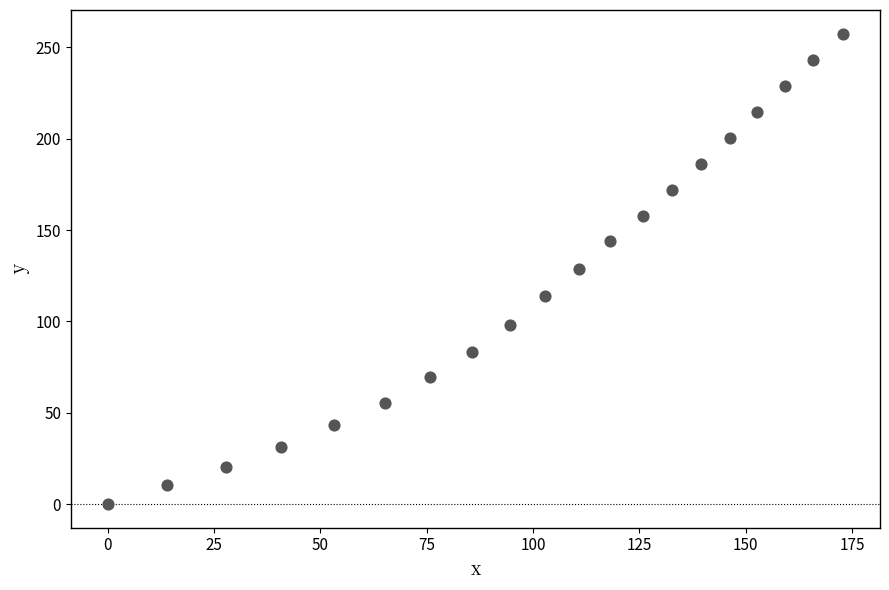

What is the range of Y values (max minus min)?

257.6